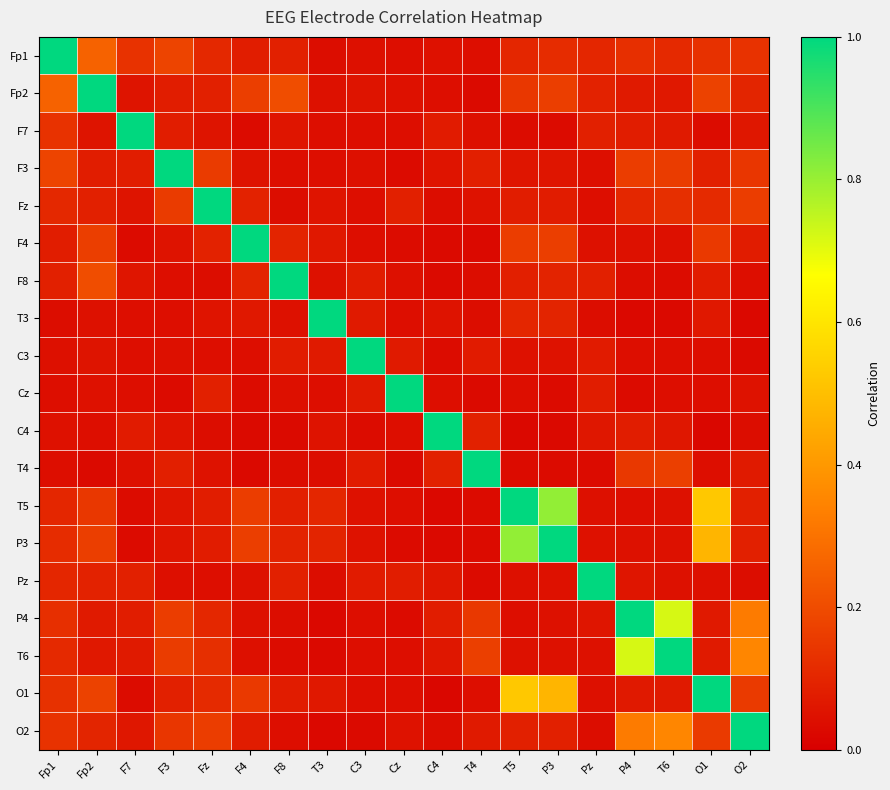

At which category is the sum across all series the highest?

T5